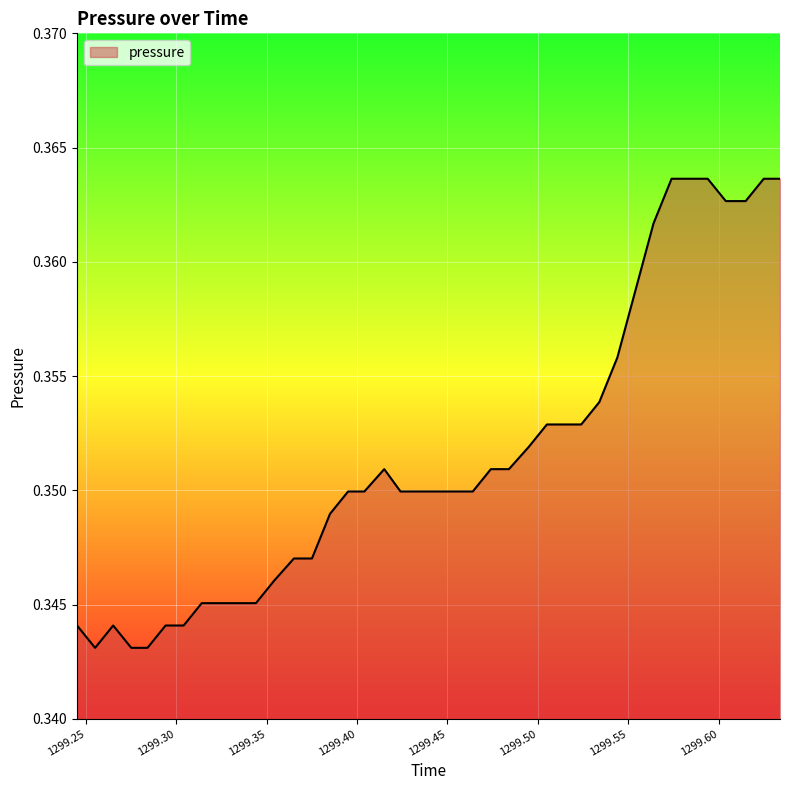

Is this an area chart (filled region under the line)?

Yes